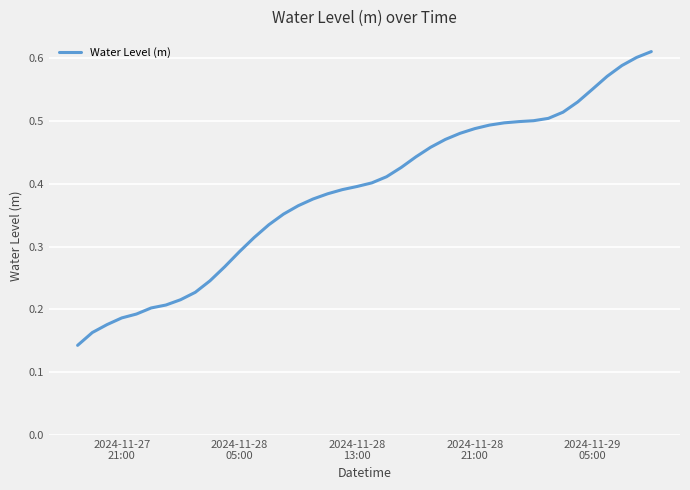

What is the value of the 1st point from the left?

0.1